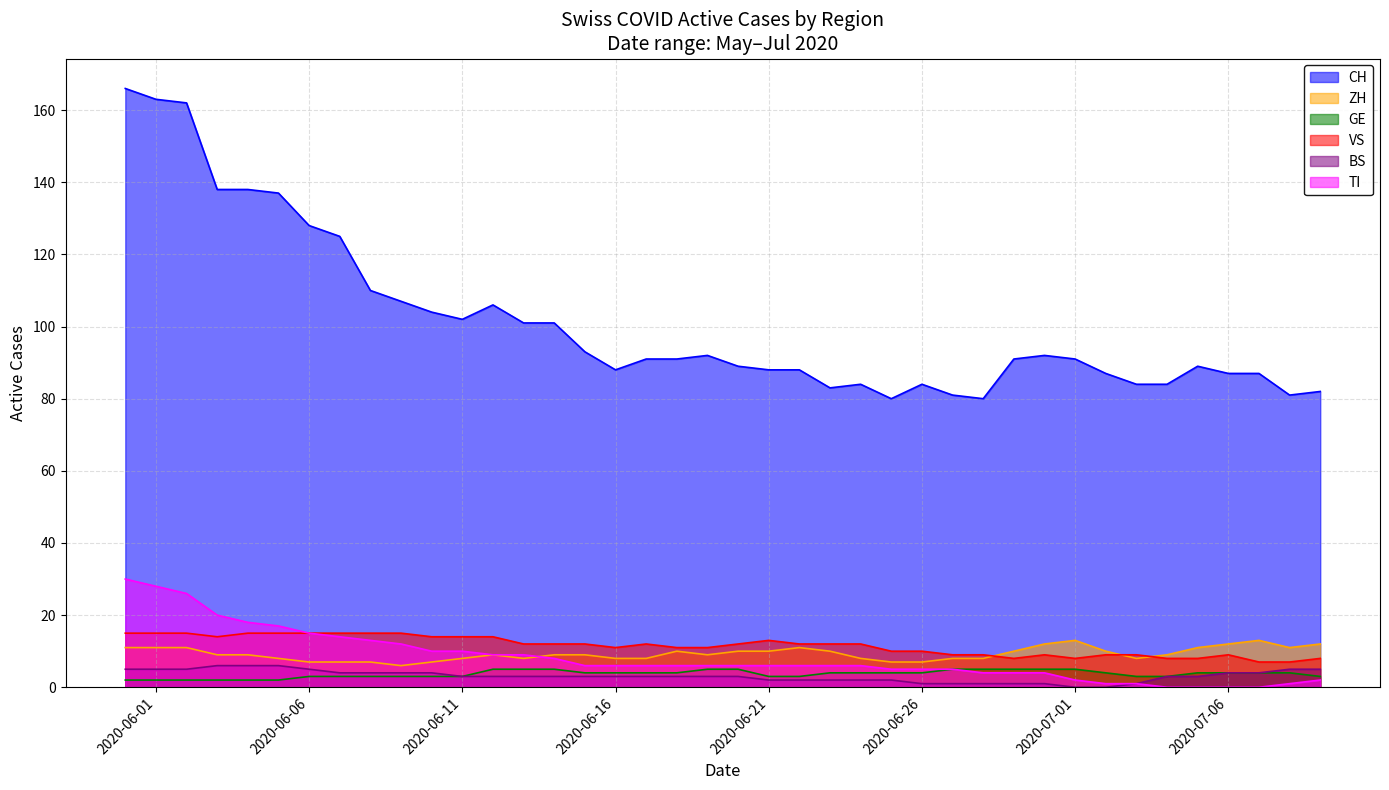

What is the sum of the CH values at 2020-06-26 and 2020-06-11?

186